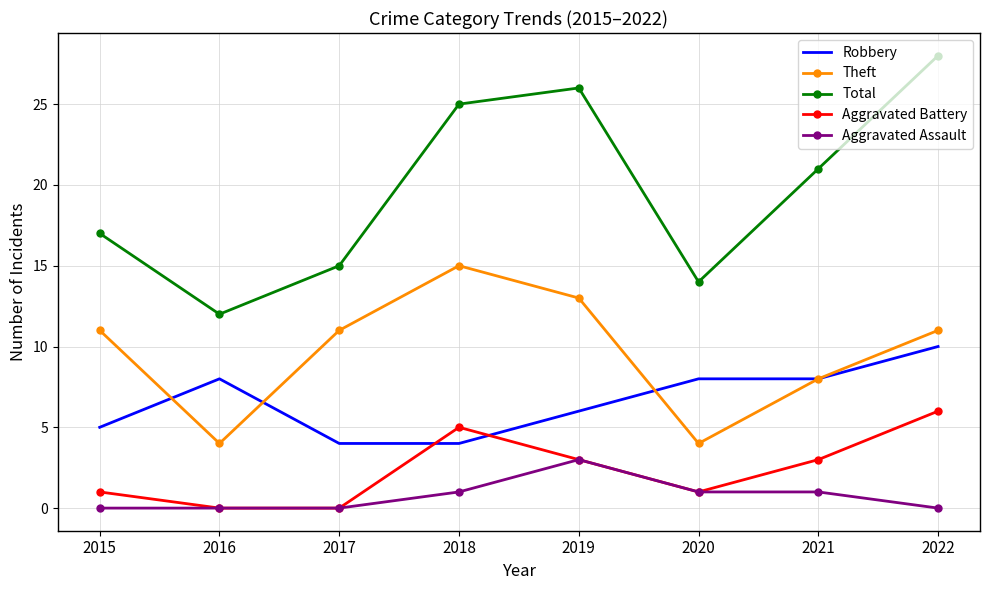

The Theft series shows 23 at 2018. True or false?

False